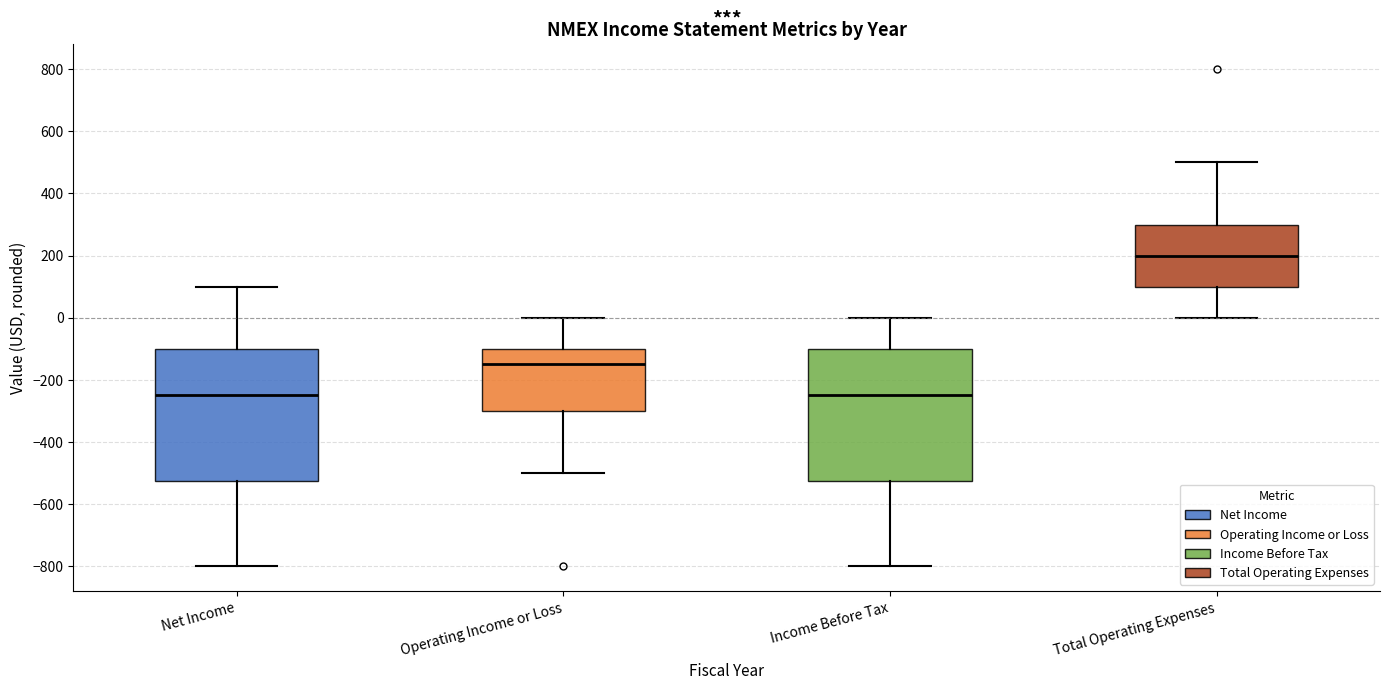

Reading left to right, transcribe this box plot: for each box, give where its median line is, the range the box spans, and where its two whiskers end, as read against the y-axis. The values are not printed on the chart, so give them approximately, as read against the axis.

Net Income: median -240, box -520 to -100, whiskers -800 to 100
Operating Income or Loss: median -140, box -300 to -100, whiskers -500 to 0
Income Before Tax: median -240, box -520 to -100, whiskers -800 to 0
Total Operating Expenses: median 200, box 100 to 300, whiskers 0 to 500